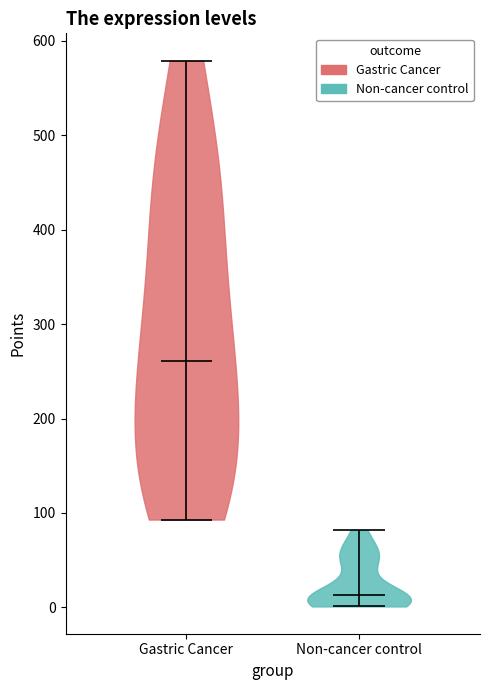

Reading left to right, read every violin against the y-axis: where its median line is, and the lowest and highest points it reaches. The values are not printed on the chart, so give them approximately, as read against the axis.

Gastric Cancer: median line 260, lowest point 90, highest point 580
Non-cancer control: median line 10, lowest point 0, highest point 80